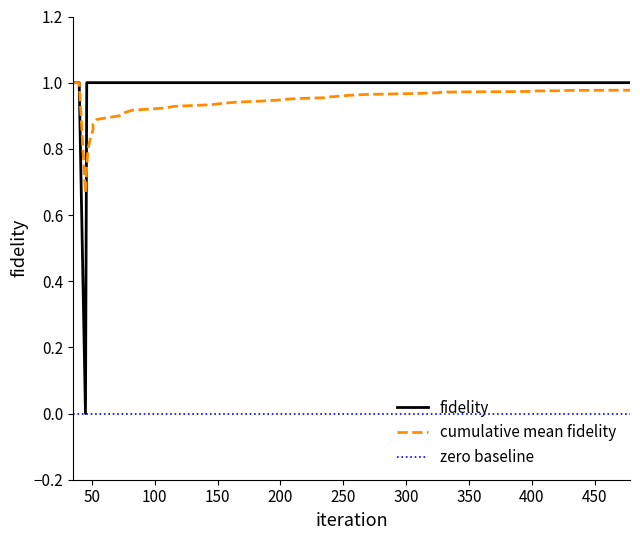

Which category has the highest value in the fidelity_flat series?

35